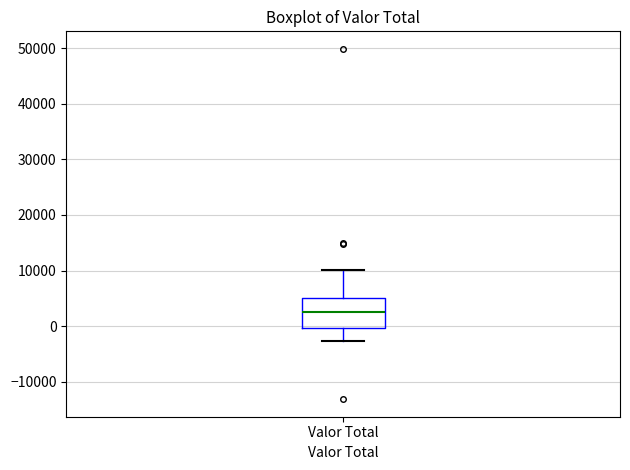

Transcribe this box plot: give where the median line is, the range the box spans, and where the two whiskers end, as read against the y-axis. The values are not printed on the chart, so give them approximately, as read against the axis.

median 3000, box 0 to 5000, whiskers -3000 to 10000